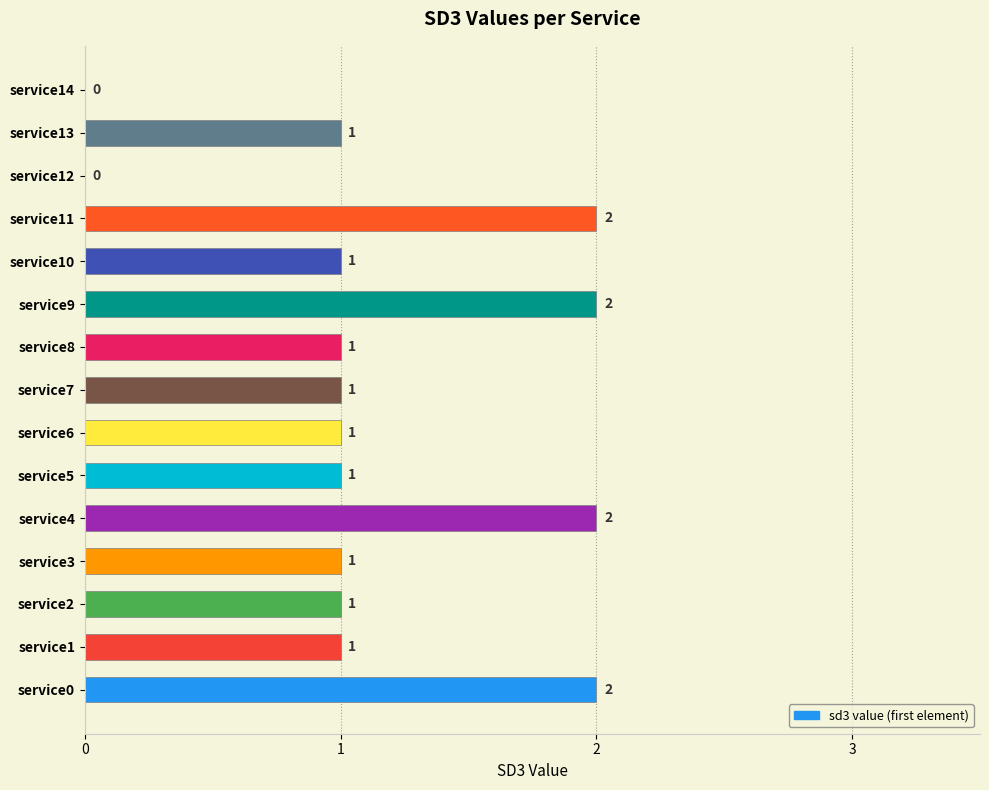

Does the chart contain stacked bars?

No